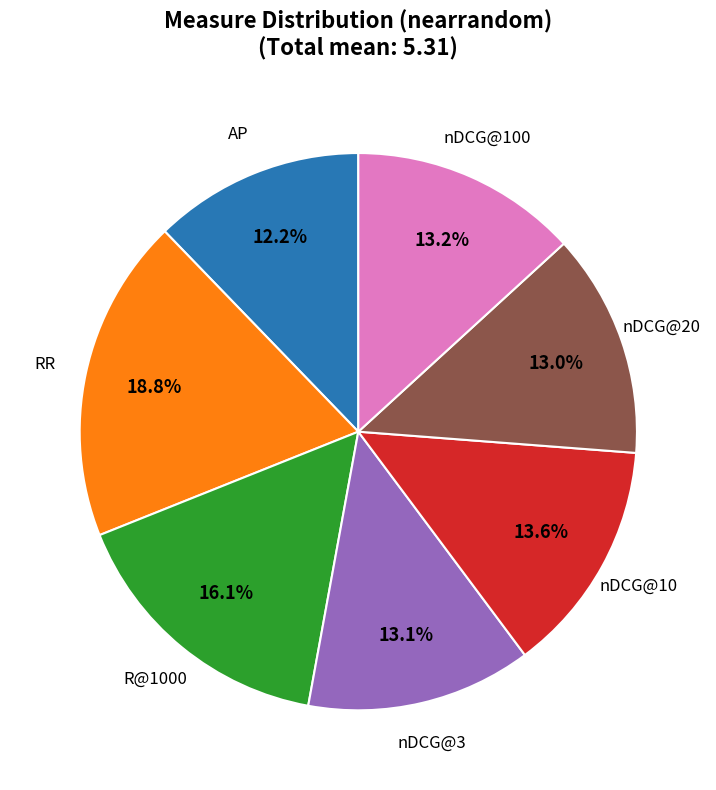

Is there a majority slice in this chart?

No